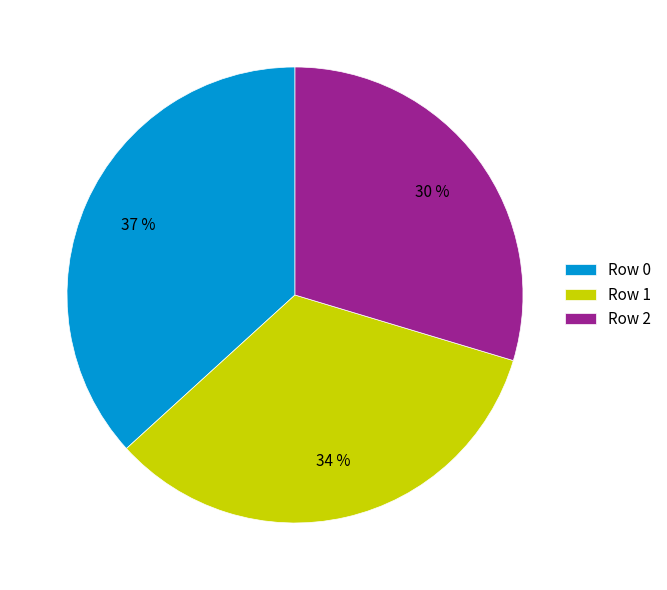

Is there a majority slice in this chart?

No